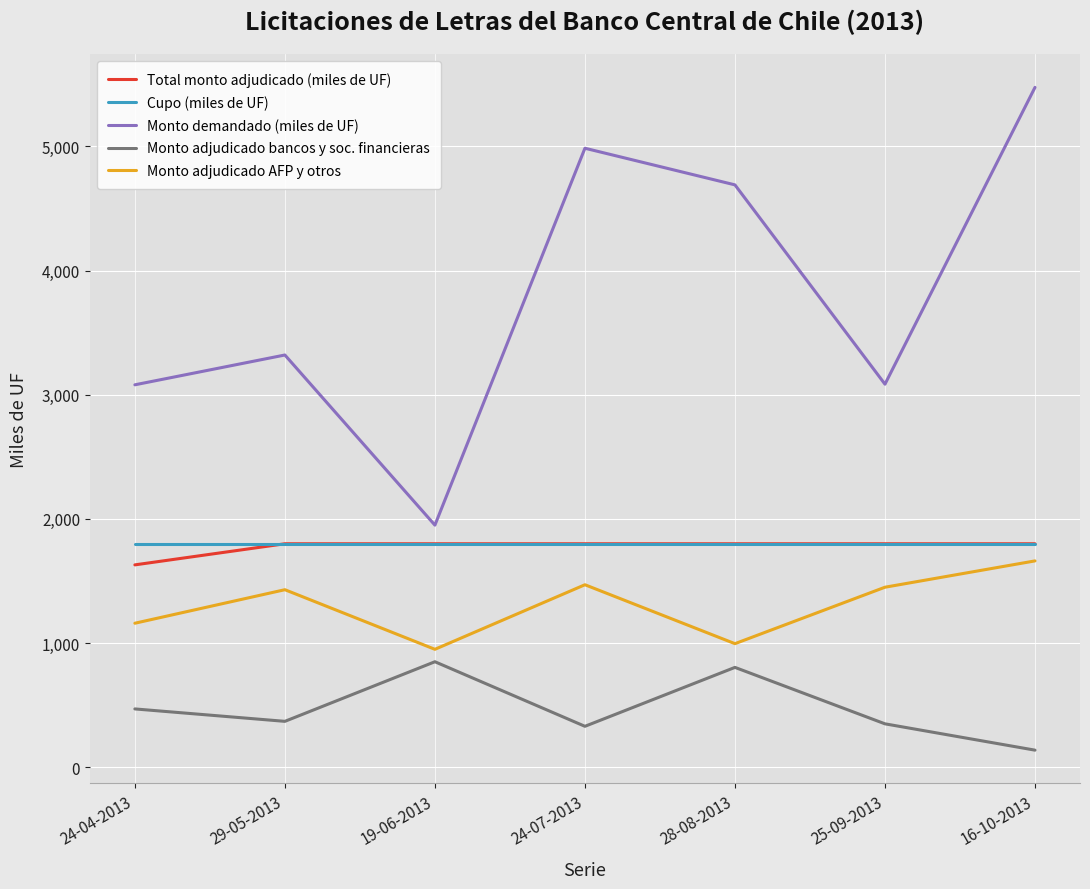

Which series has the largest total across all categories?

Monto demandado (miles de UF)